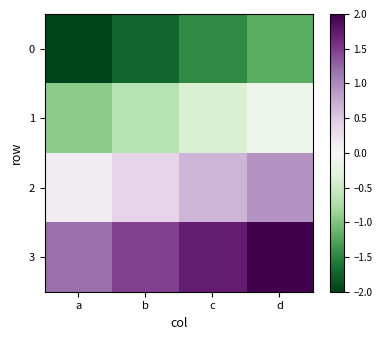

Reading left to right, extract all data points from this chart.

0: a=-2.0	b=-1.7	c=-1.5	d=-1.2
1: a=-0.9	b=-0.7	c=-0.4	d=-0.1
2: a=0.1	b=0.4	c=0.7	d=0.9
3: a=1.2	b=1.5	c=1.7	d=2.0